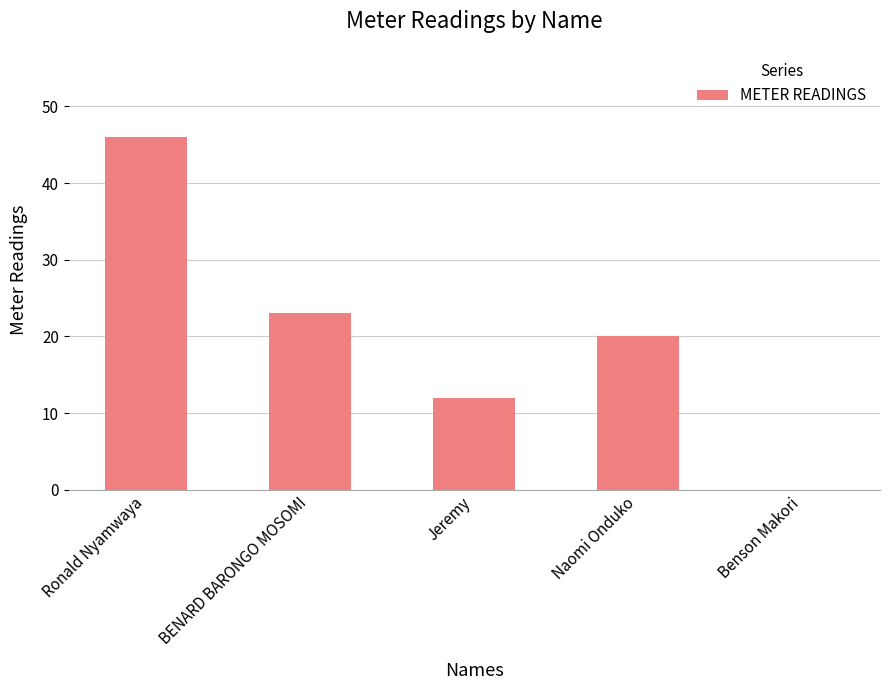

What is the maximum value shown in the chart?

46